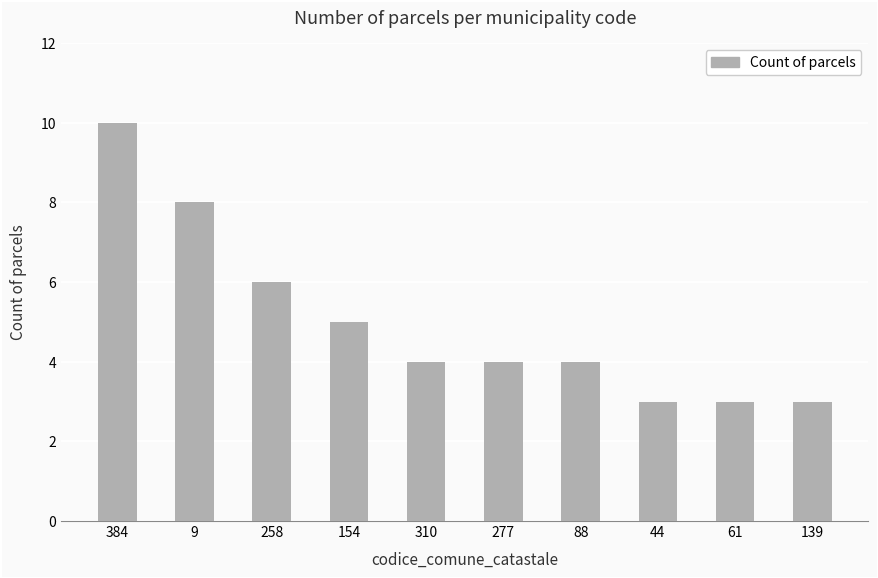

Read the value at 44.

3